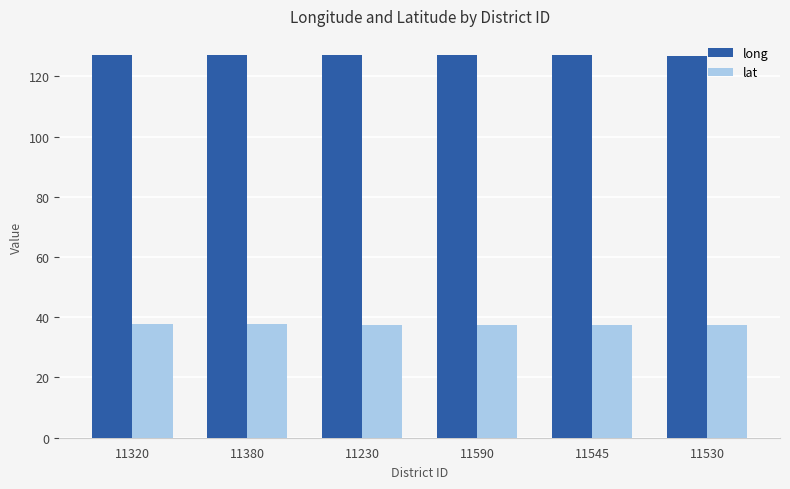

What is the difference between the highest and lowest values at 11320?

89.4